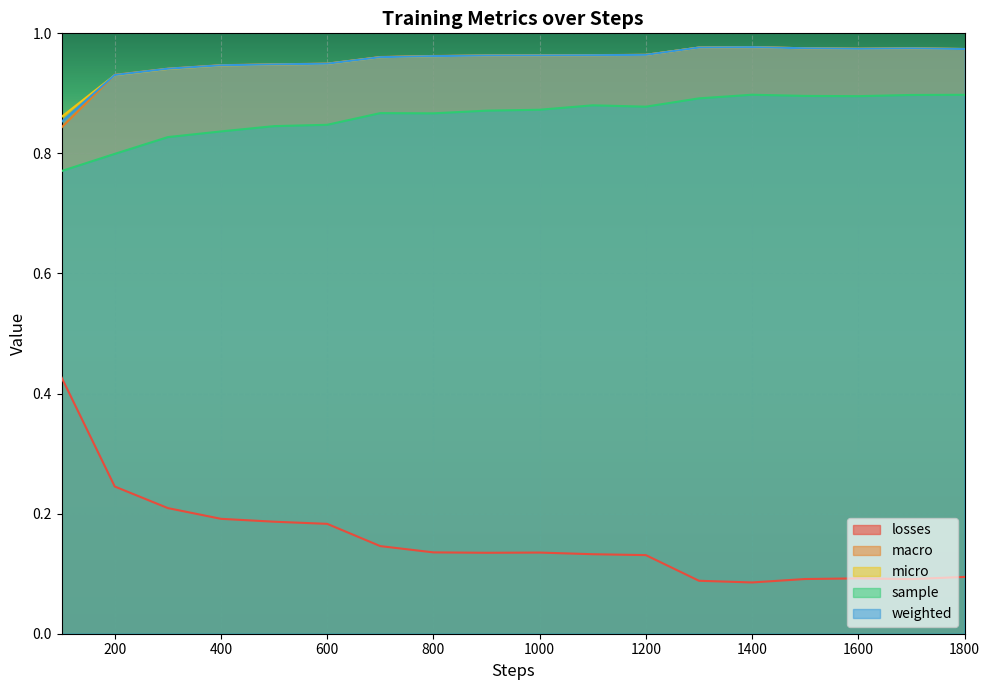

True or false: weighted and losses cross at least once.

False